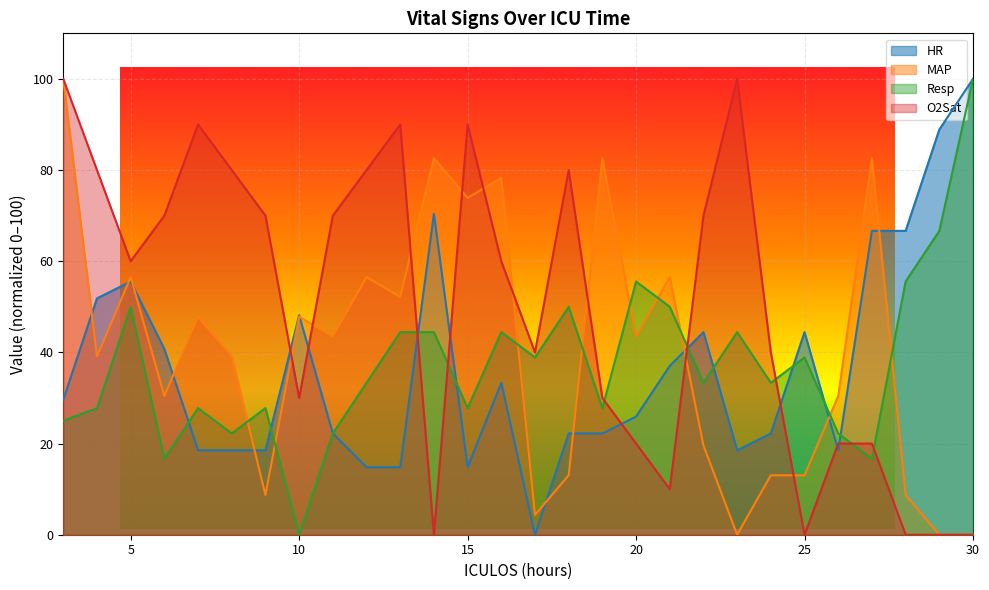

Is the value of O2Sat at 24 greater than the value of HR at 21?

Yes